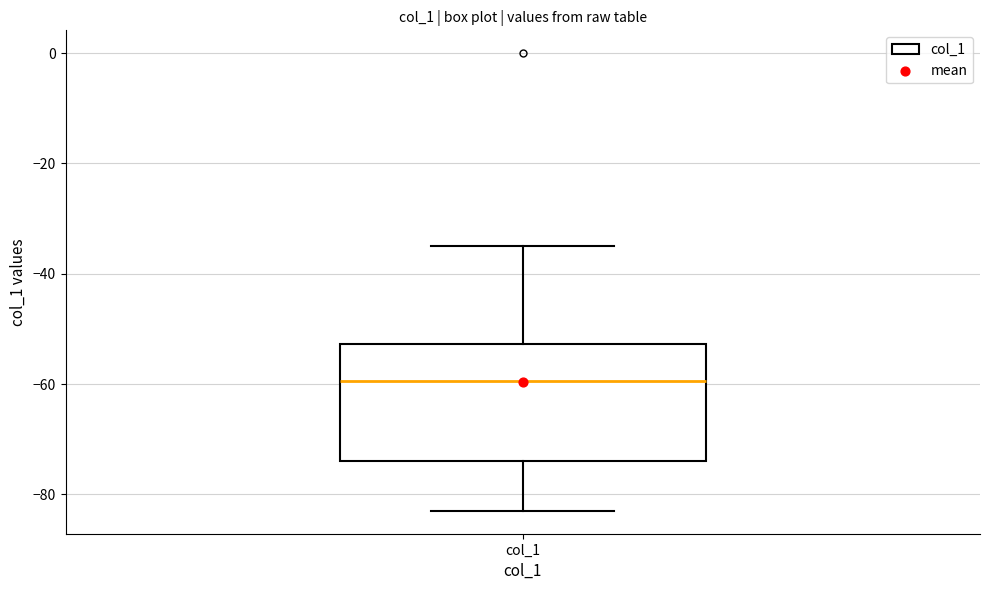

Where is the upper edge of the box for col_1 on the y-axis? The values are not printed on the chart, so give them approximately, as read against the axis.

-52